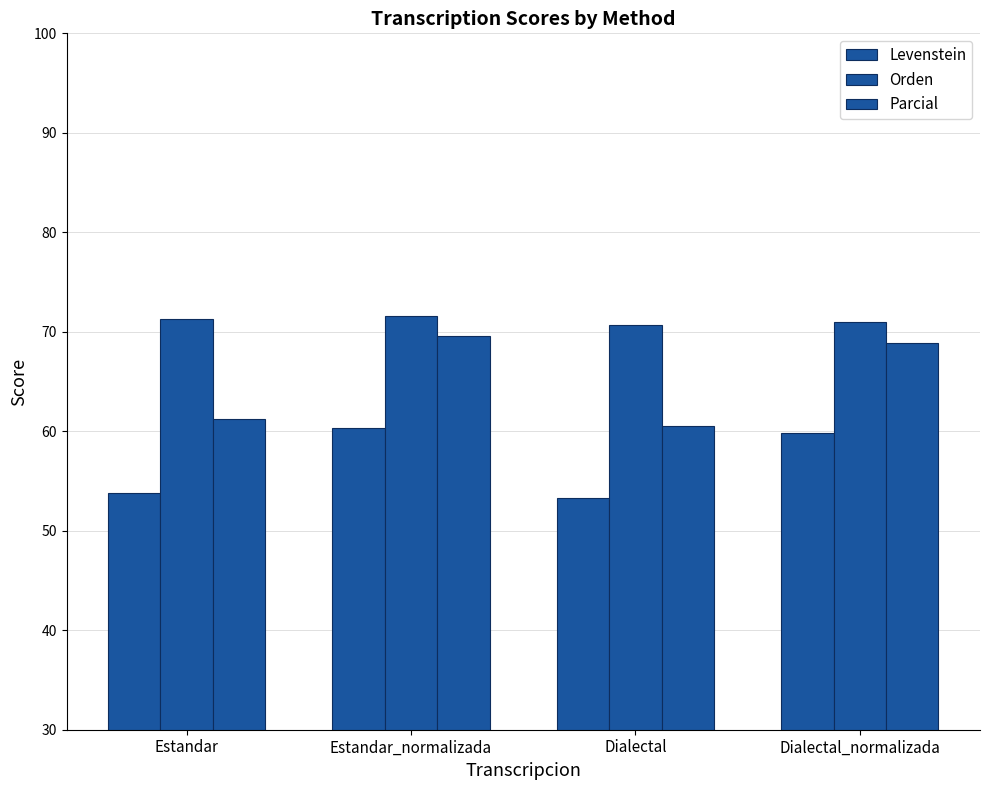

List the labels in order of Parcial value, smallest first.

Dialectal, Estandar, Dialectal_normalizada, Estandar_normalizada